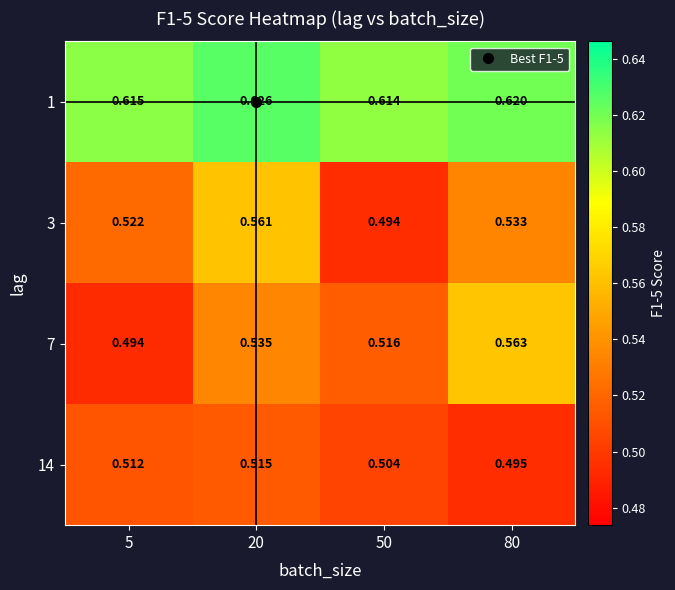

Is the value of 14 at 20 greater than the value of 7 at 20?

No